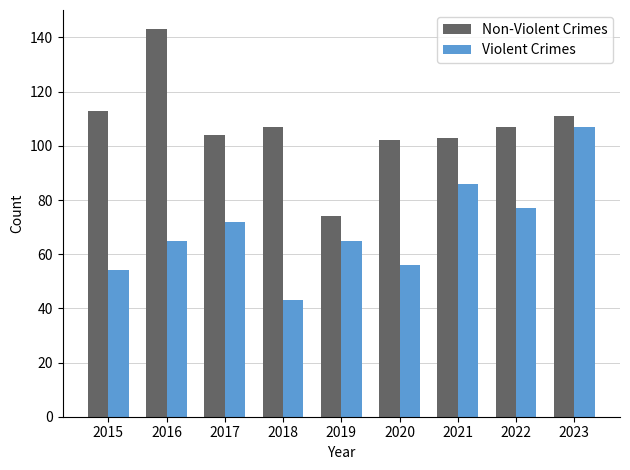

Which series has the widest spread of values?

Non-Violent Crimes